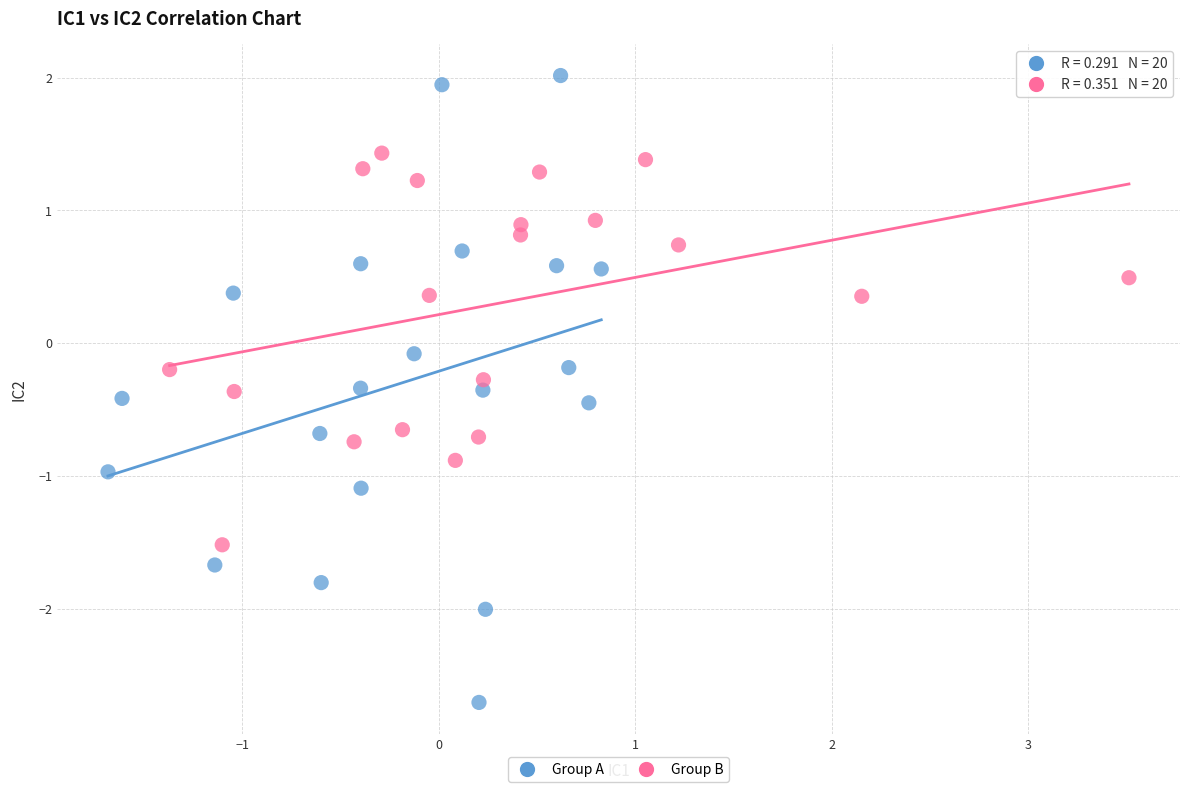

Which series has the largest Y range (max minus min)?

Group A